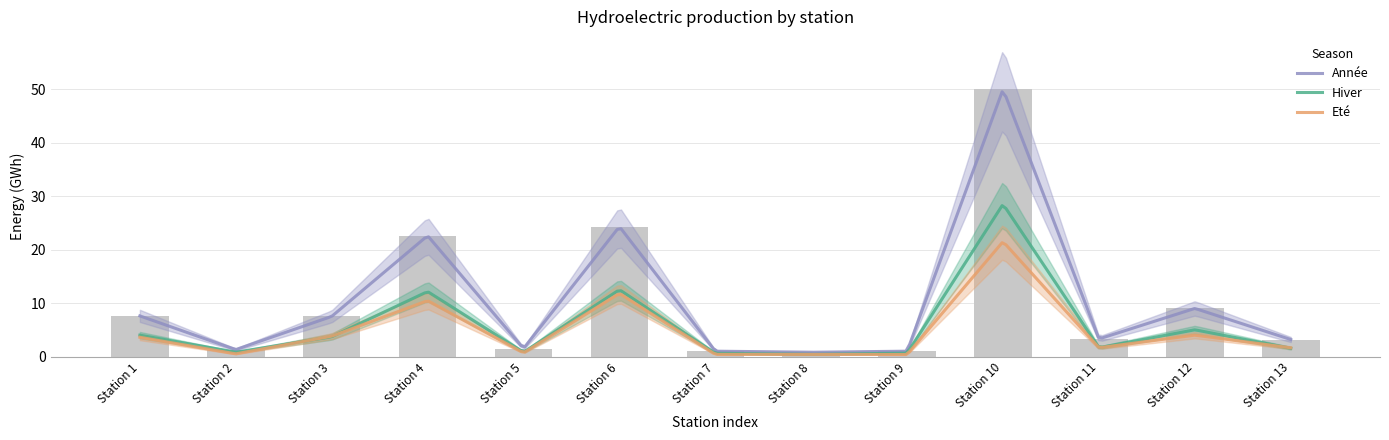

Which series has the largest total across all categories?

Année